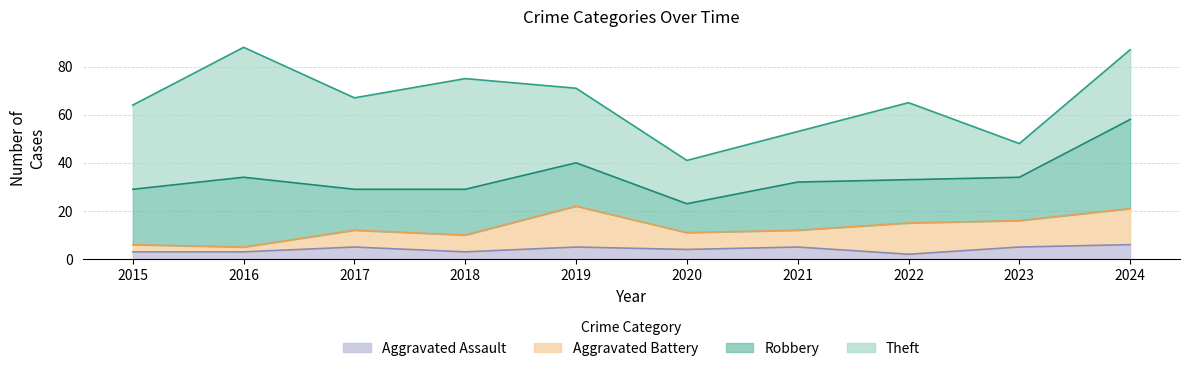

In Theft, how many points are higher than both neighbors (excluding endpoints)?

3